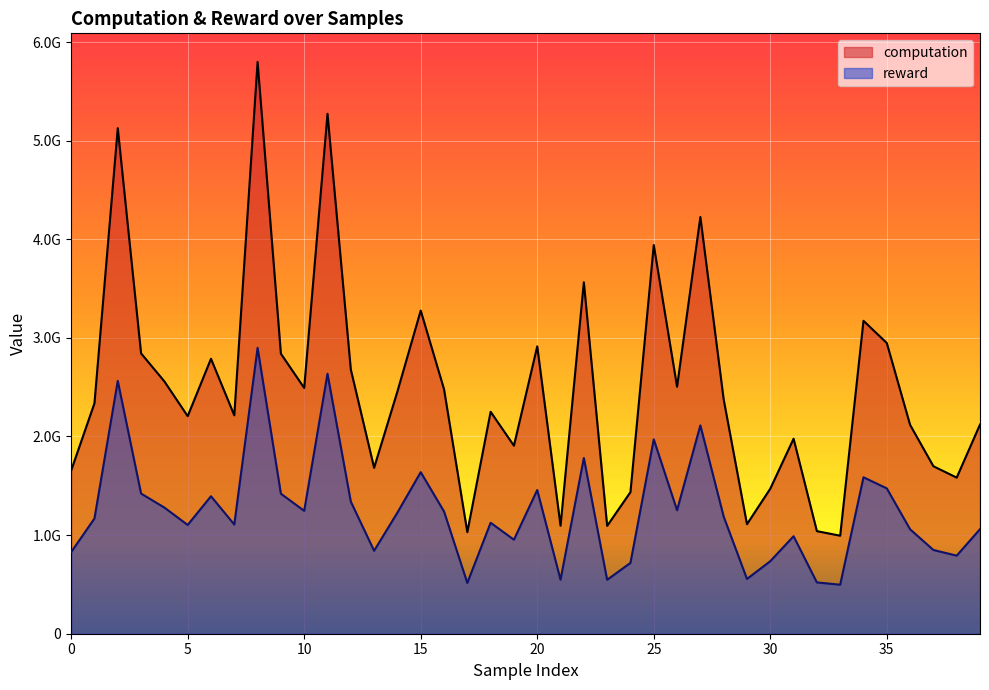

What is the value of the reward point at the 17th from the left?

1239806833.8